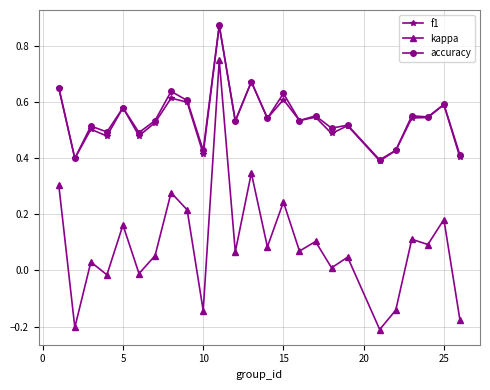

True or false: kappa has more than 0 points higher than both neighbors.

True